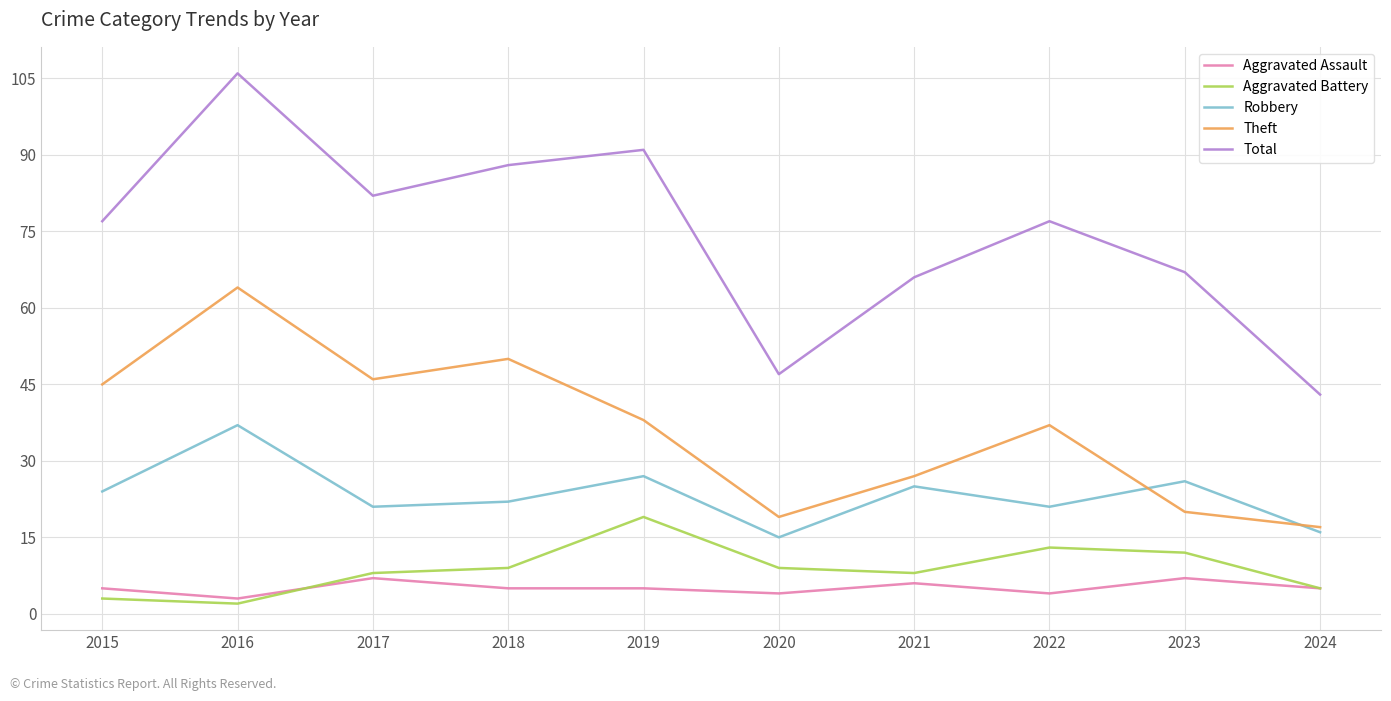

What is the difference between the second highest and second lowest values in the Total series?

44